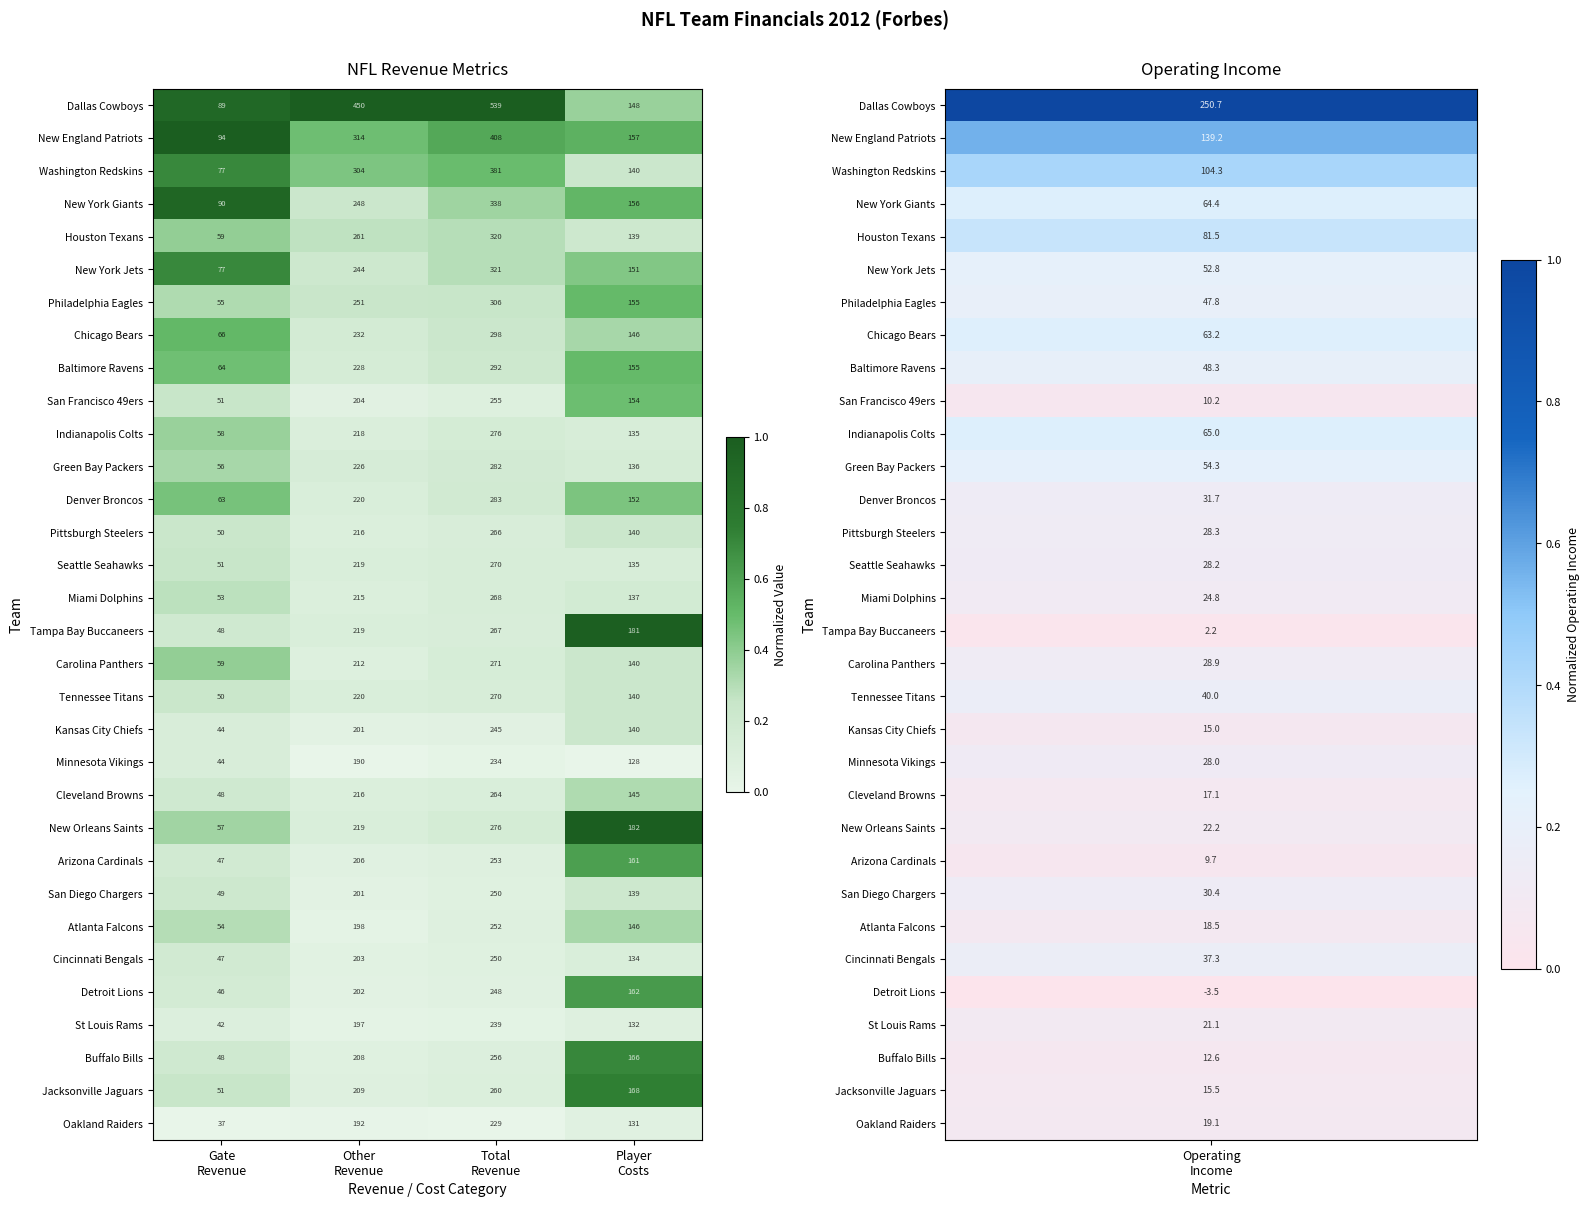

How many Atlanta Falcons values are between 146 and 252?

3